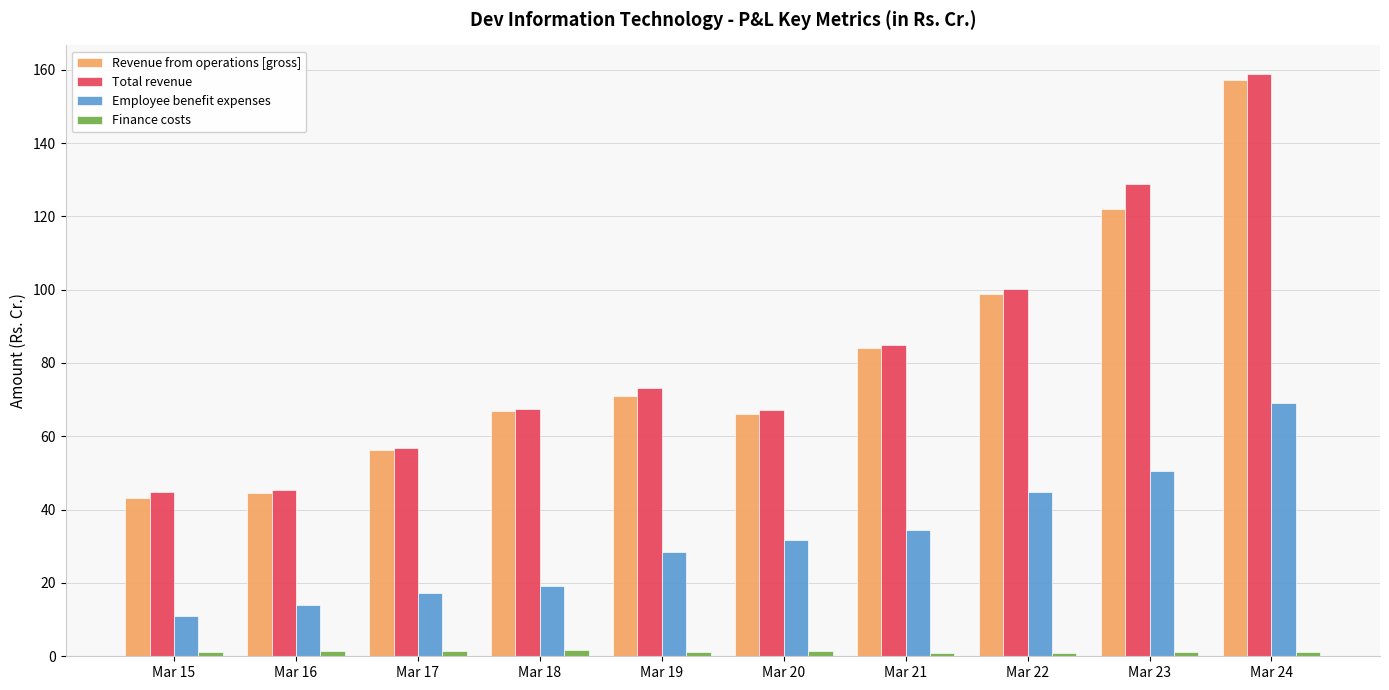

The Revenue from operations [gross] series shows 66.8 at Mar 18. True or false?

True